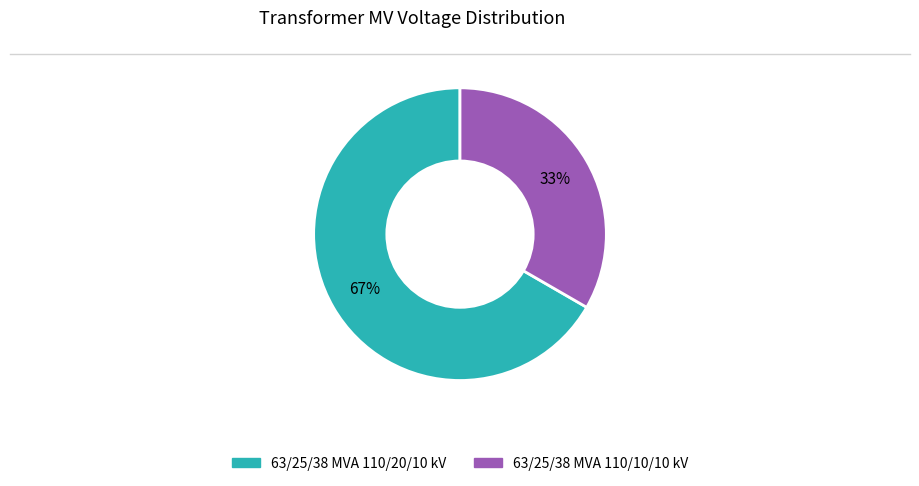

Count the number of slices in the pie.

2